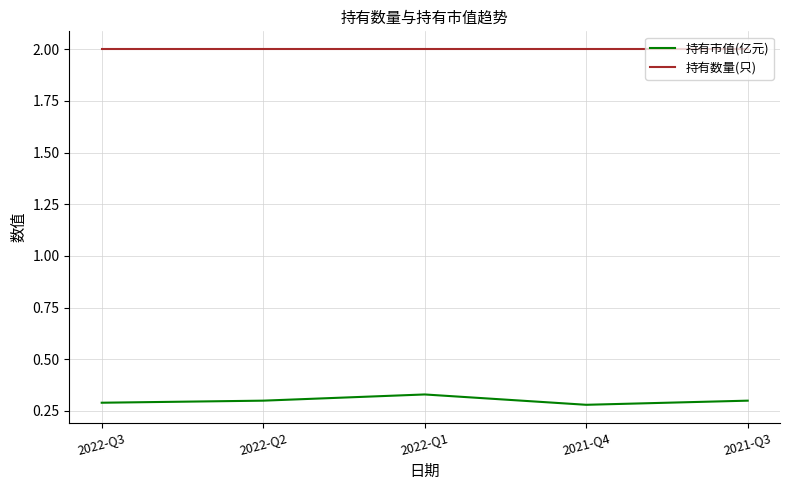

True or false: 持有市值(亿元) and 持有数量(只) intersect in this chart.

False